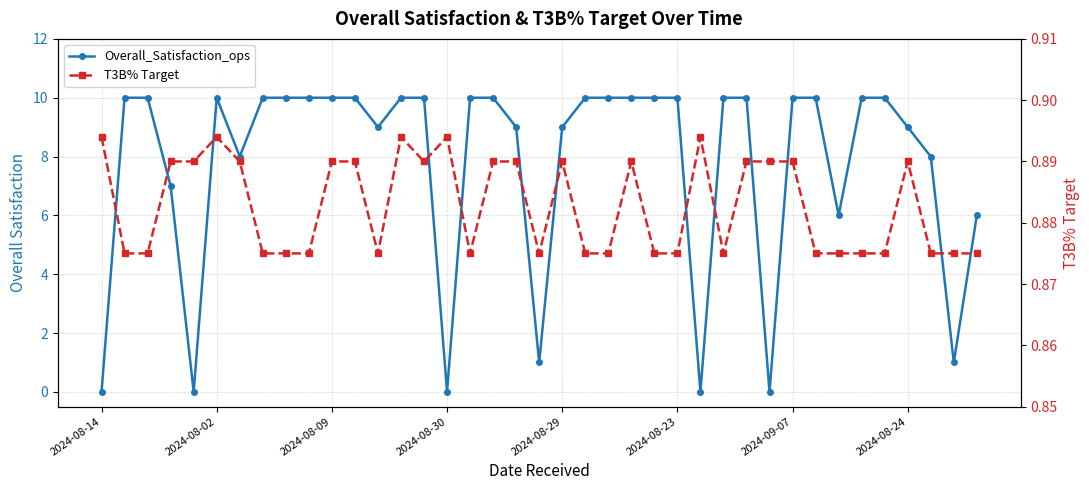

Which series ends up on top after the final intersection of Overall_Satisfaction_ops and T3B% Target?

Overall_Satisfaction_ops